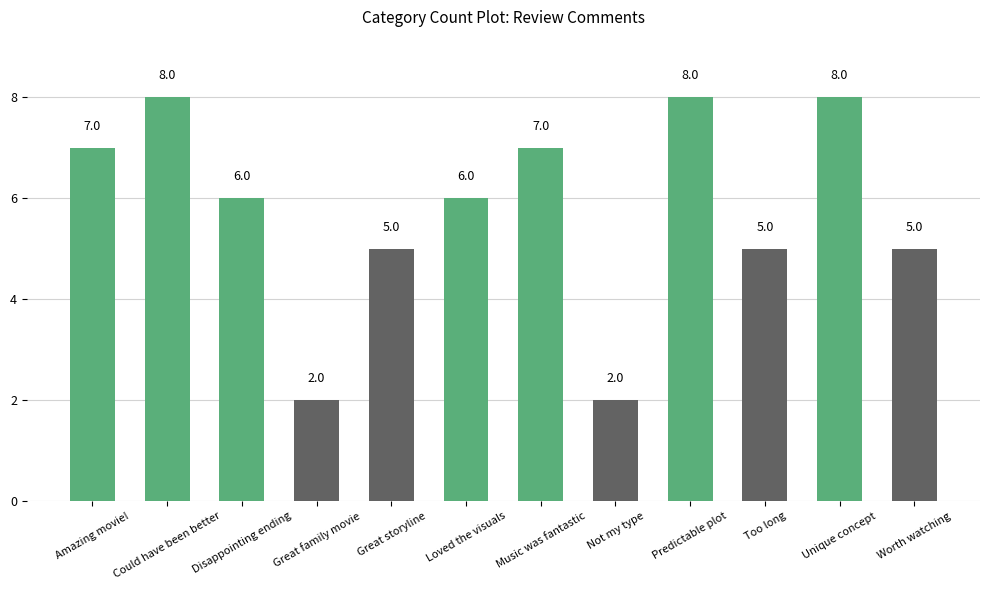

What is the minimum value shown in the chart?

2